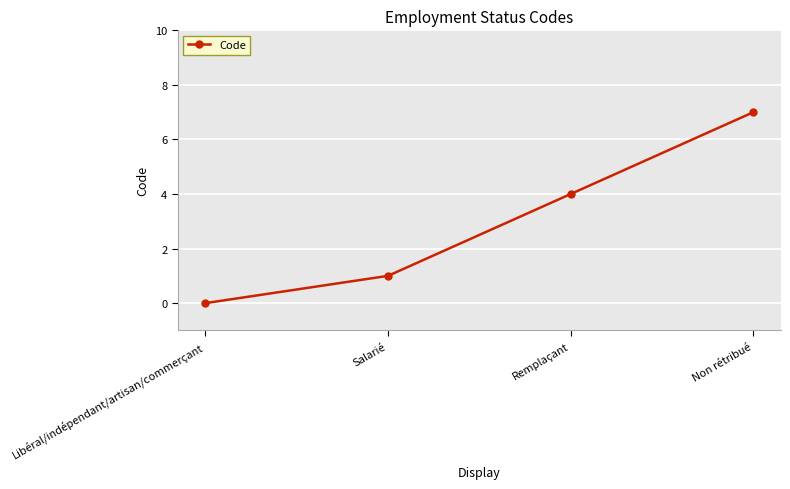

Which label corresponds to the largest value in the chart?

Non rétribué